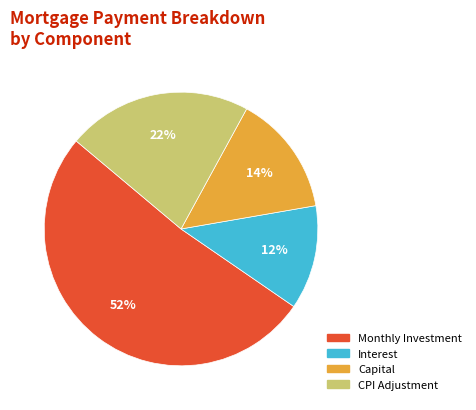

Does any single category account for the majority?

Yes